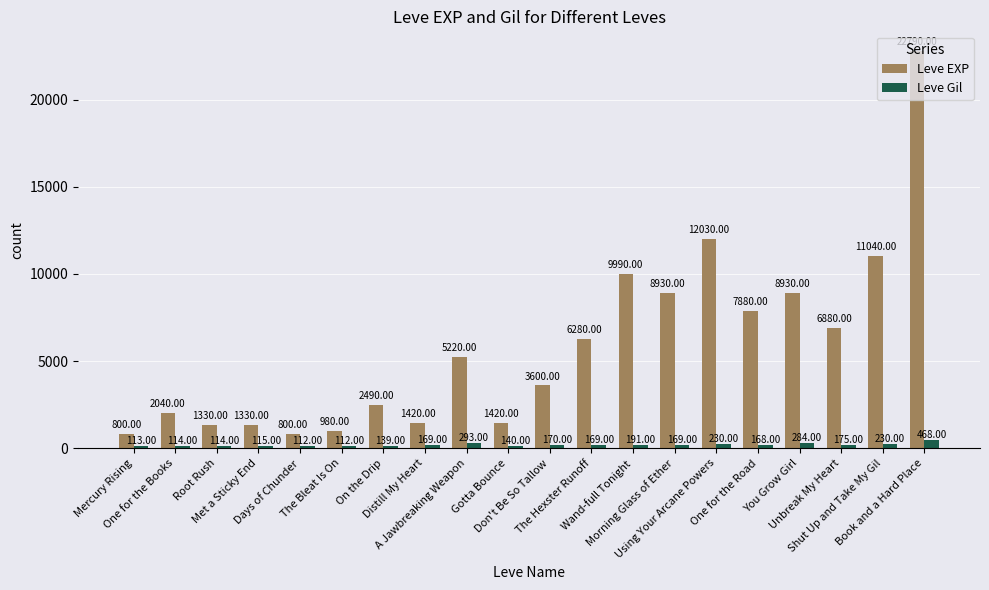

What is the lowest value of the Leve EXP series?

800